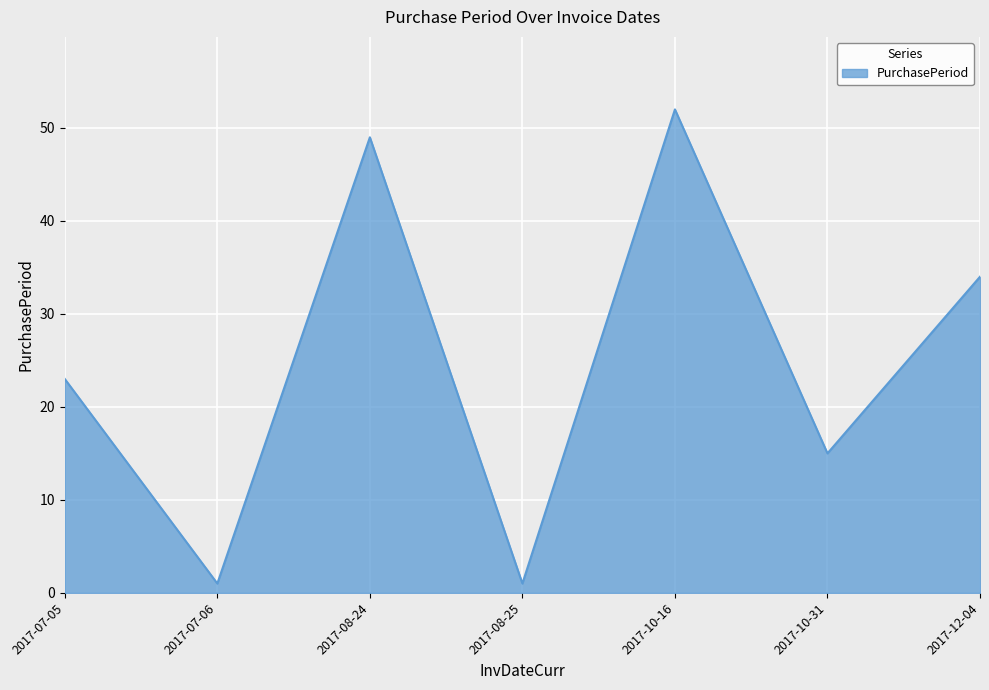

How many distinct data groups are displayed?

1